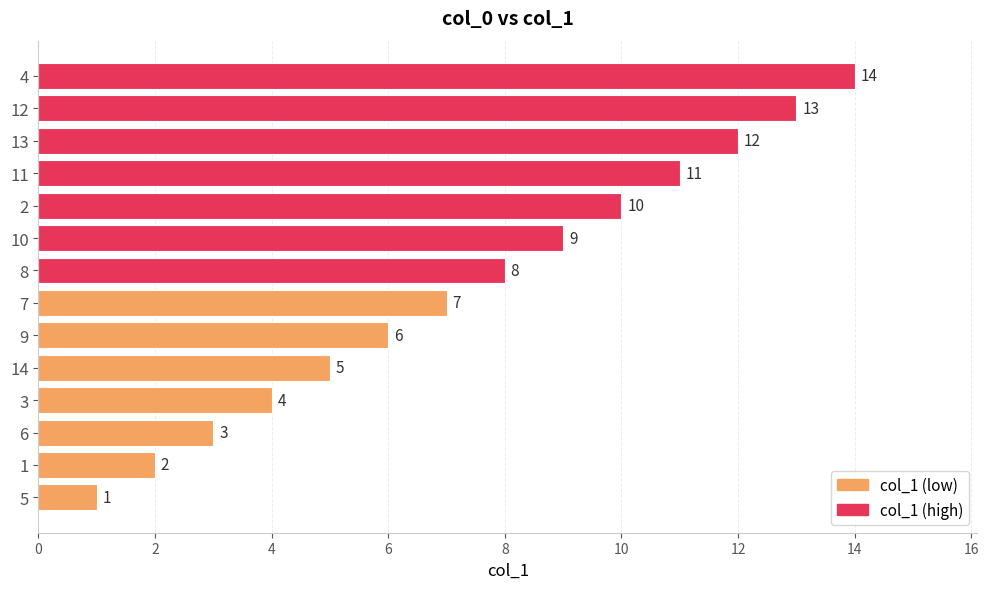

Rank the categories by value from highest to lowest.

4, 12, 13, 11, 2, 10, 8, 7, 9, 14, 3, 6, 1, 5